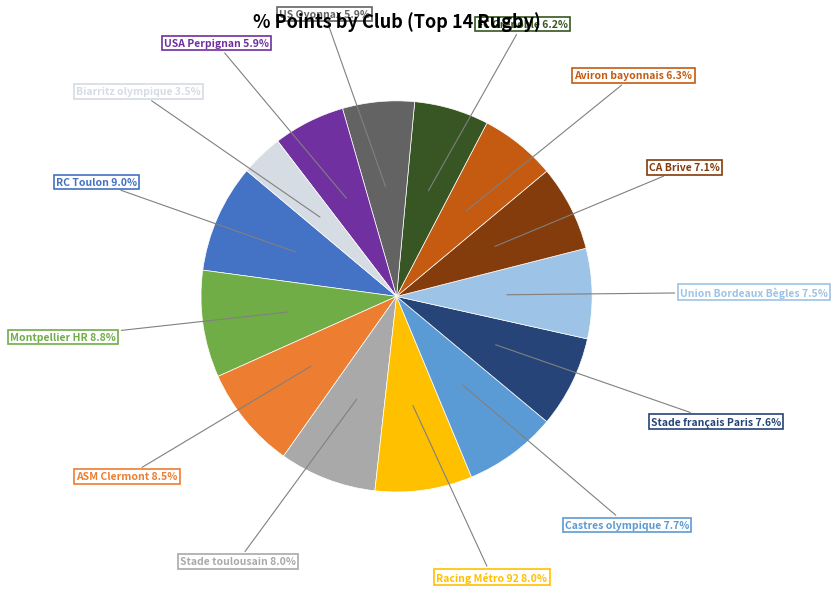

Count the number of slices in the pie.

14